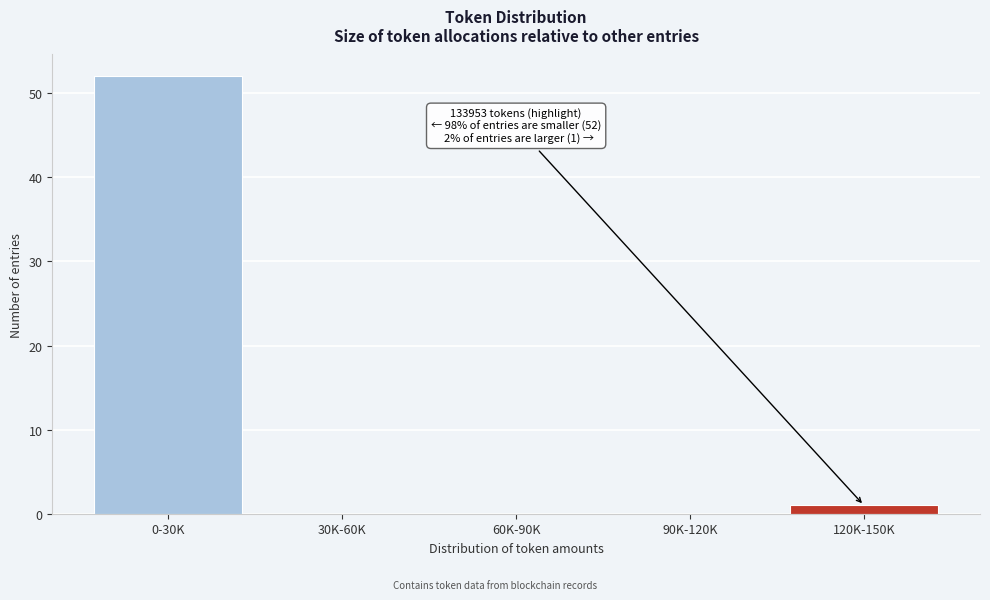

Reading right to left, transcribe all the data shown in this chart.

120K-150K=1	90K-120K=0	60K-90K=0	30K-60K=0	0-30K=52